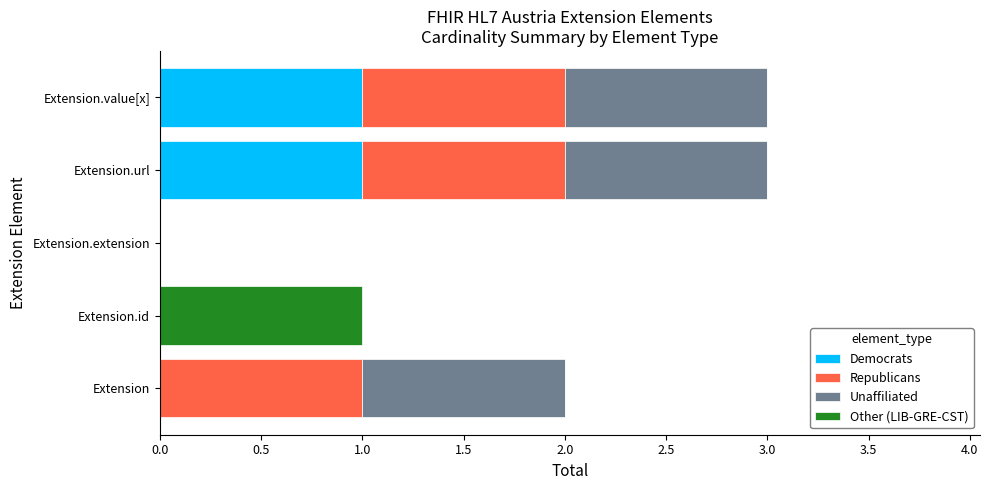

True or false: Democrats has a value of 1 at Extension.extension.

False